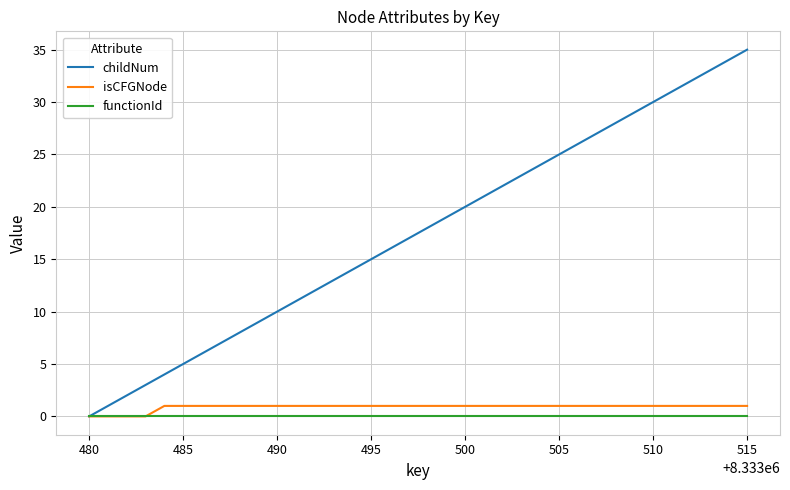

Reading left to right, what are all the values shown in this chart?

childNum: 0	1	2	3	4	5	6	7	8	9	10	11	12	13	14	15	16	17	18	19	20	21	22	23	24	25	26	27	28	29	30	31	32	33	34	35
isCFGNode: 0	0	0	0	1	1	1	1	1	1	1	1	1	1	1	1	1	1	1	1	1	1	1	1	1	1	1	1	1	1	1	1	1	1	1	1
functionId: 0	0	0	0	0	0	0	0	0	0	0	0	0	0	0	0	0	0	0	0	0	0	0	0	0	0	0	0	0	0	0	0	0	0	0	0